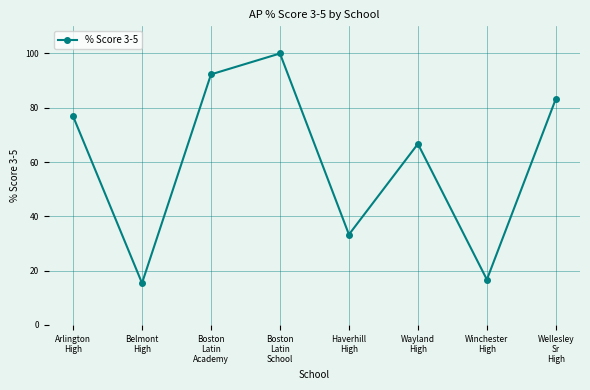

List the labels in order of value, smallest first.

Belmont
High, Winchester
High, Haverhill
High, Wayland
High, Arlington
High, Wellesley
Sr
High, Boston
Latin
Academy, Boston
Latin
School